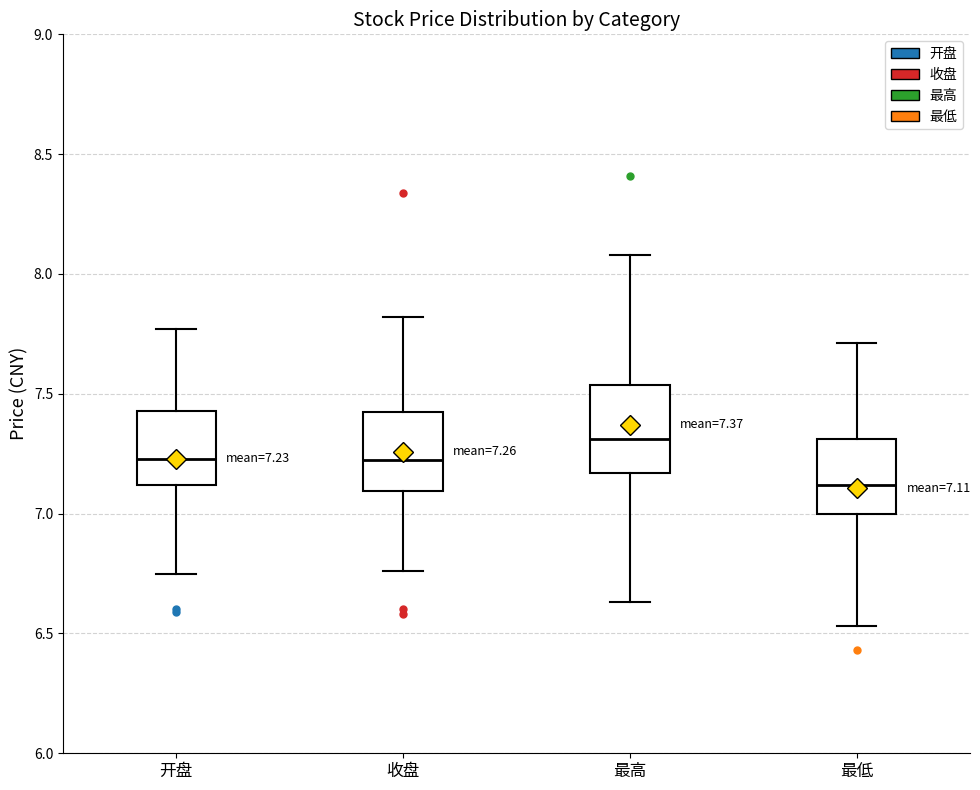

Which box has the lowest median line?

最低